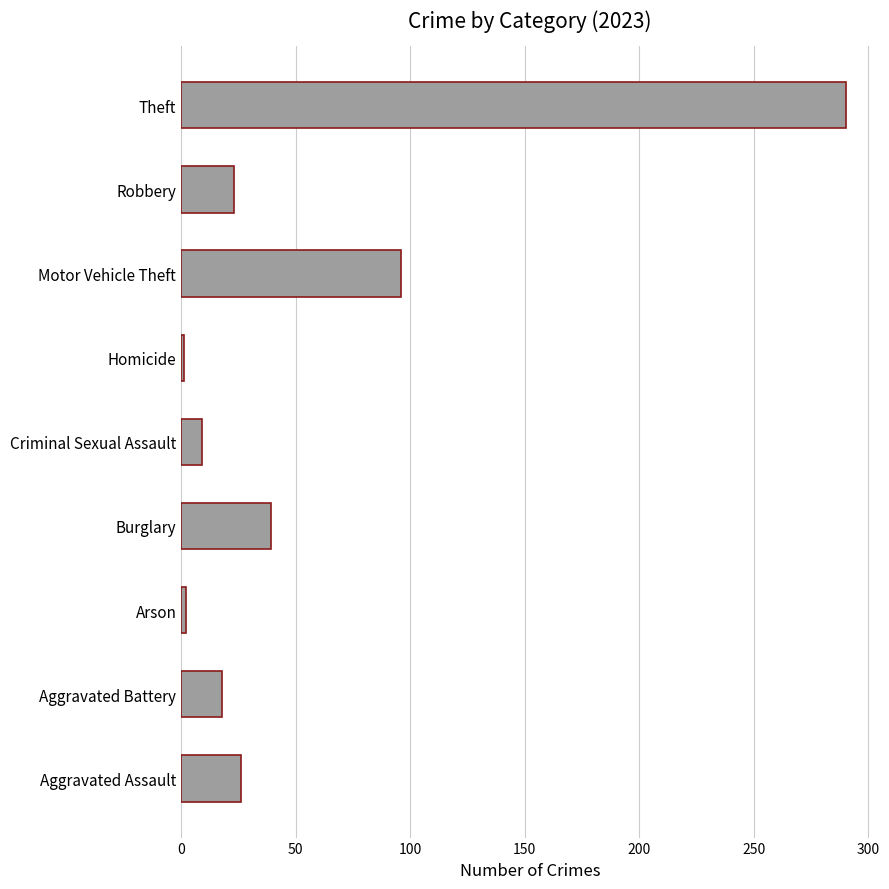

What is the greatest value displayed?

290